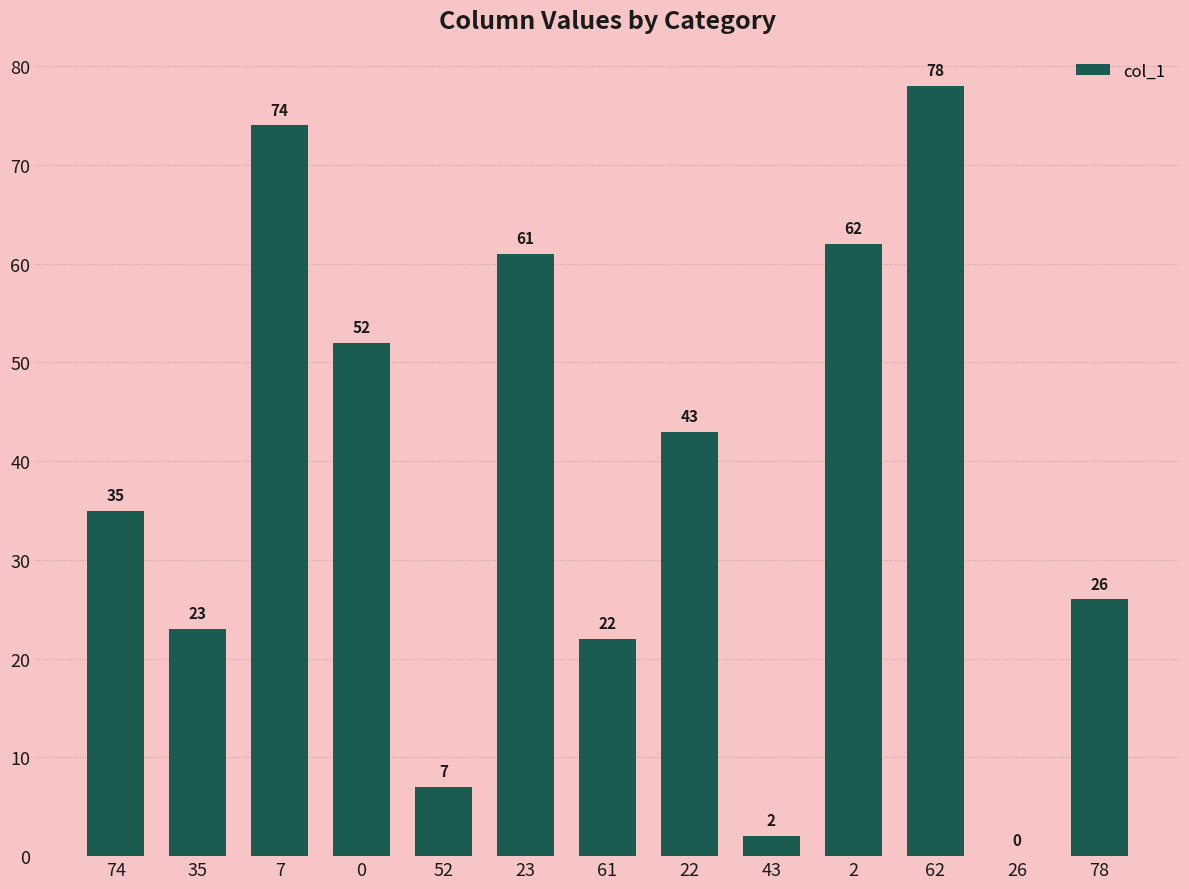

Read the value at 22, to the nearest 10.

40